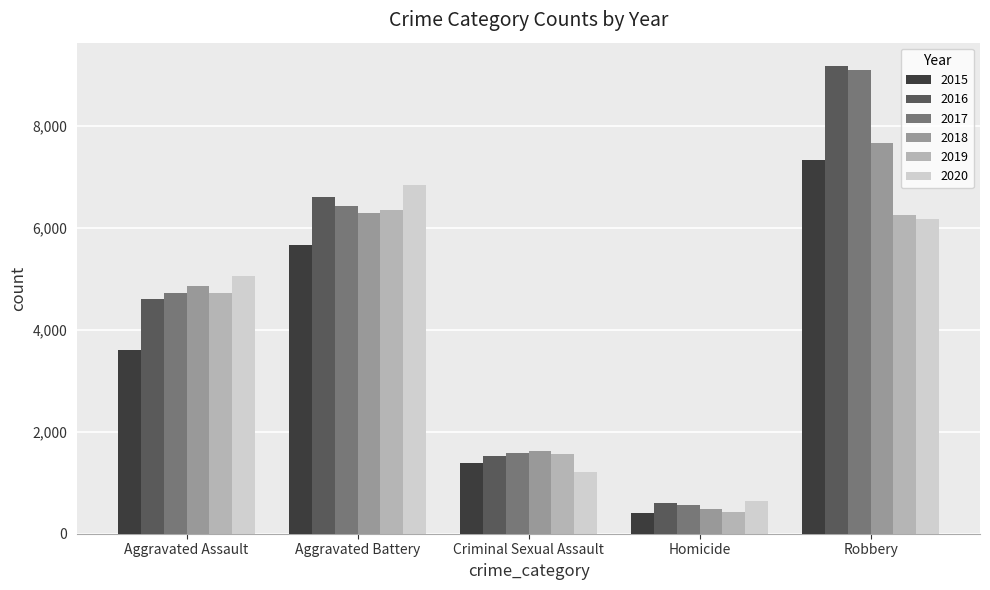

Reading left to right, transcribe all the data shown in this chart.

2015: Aggravated Assault=3608	Aggravated Battery=5678	Criminal Sexual Assault=1391	Homicide=409	Robbery=7342
2016: Aggravated Assault=4609	Aggravated Battery=6609	Criminal Sexual Assault=1523	Homicide=603	Robbery=9182
2017: Aggravated Assault=4719	Aggravated Battery=6433	Criminal Sexual Assault=1590	Homicide=570	Robbery=9110
2018: Aggravated Assault=4870	Aggravated Battery=6297	Criminal Sexual Assault=1618	Homicide=477	Robbery=7664
2019: Aggravated Assault=4732	Aggravated Battery=6358	Criminal Sexual Assault=1560	Homicide=417	Robbery=6252
2020: Aggravated Assault=5059	Aggravated Battery=6850	Criminal Sexual Assault=1208	Homicide=643	Robbery=6182